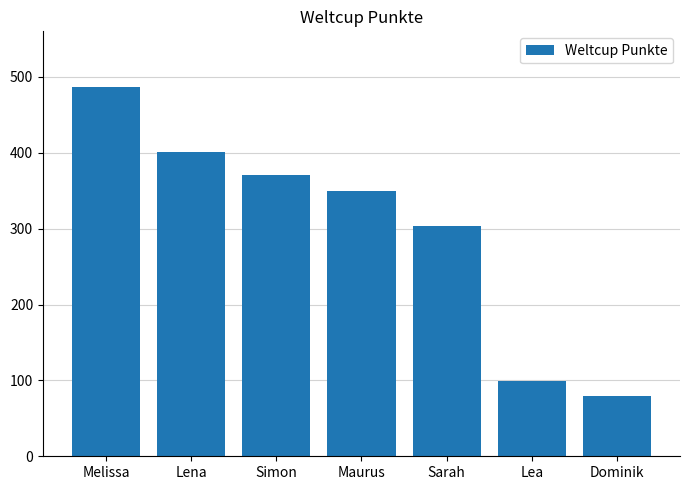

Rank the categories by value from highest to lowest.

Melissa, Lena, Simon, Maurus, Sarah, Lea, Dominik